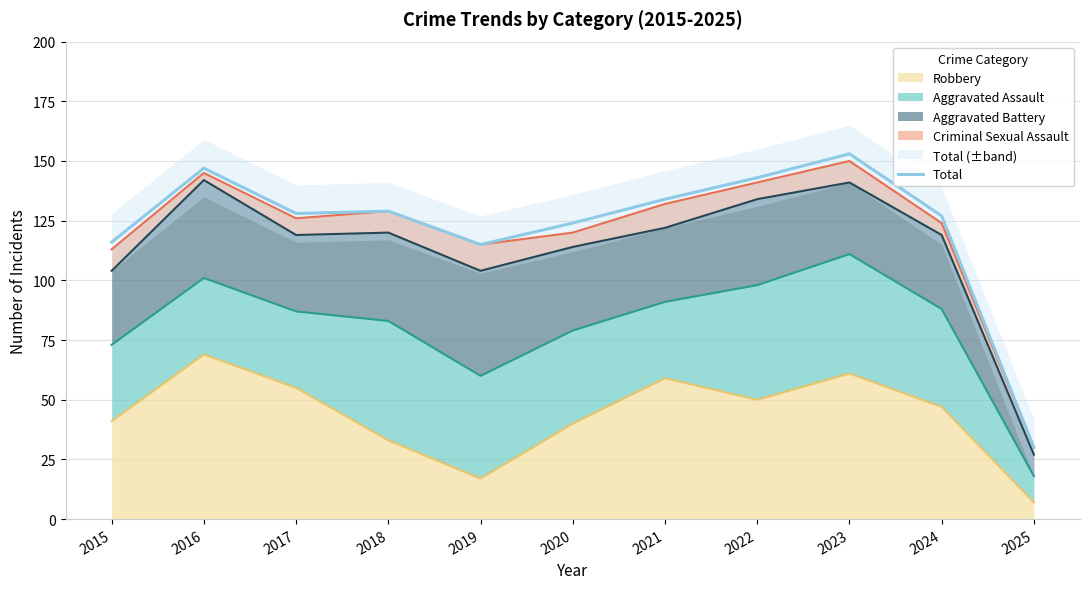

How many points are higher than both their immediate neighbors (excluding endpoints)?

3